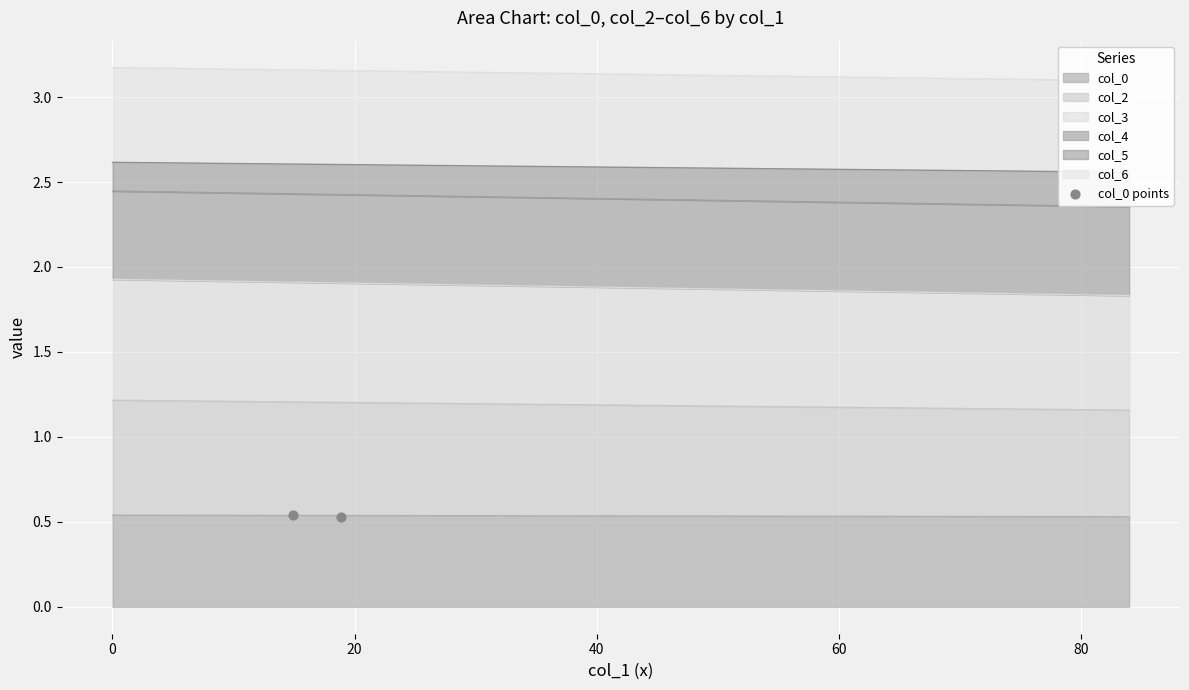

The col_0 series shows 0.2 at 0. True or false?

False